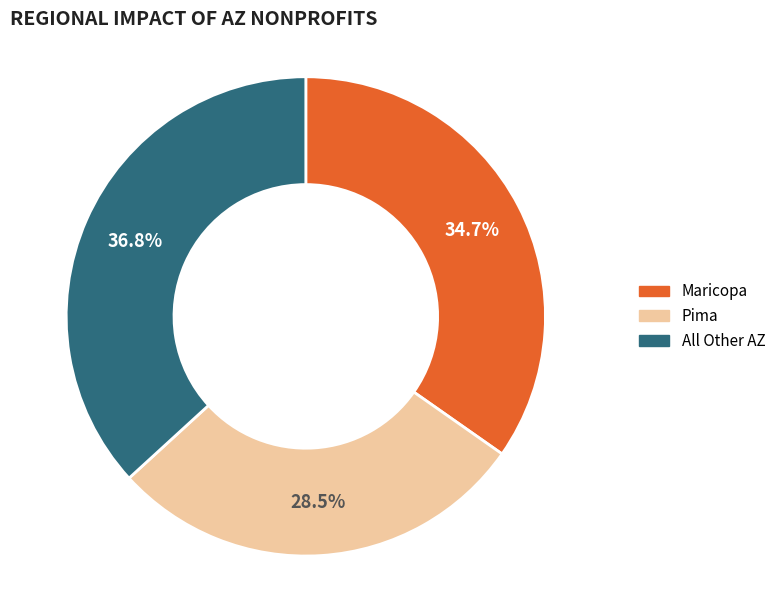

Between All Other AZ and Pima, which is larger?

All Other AZ